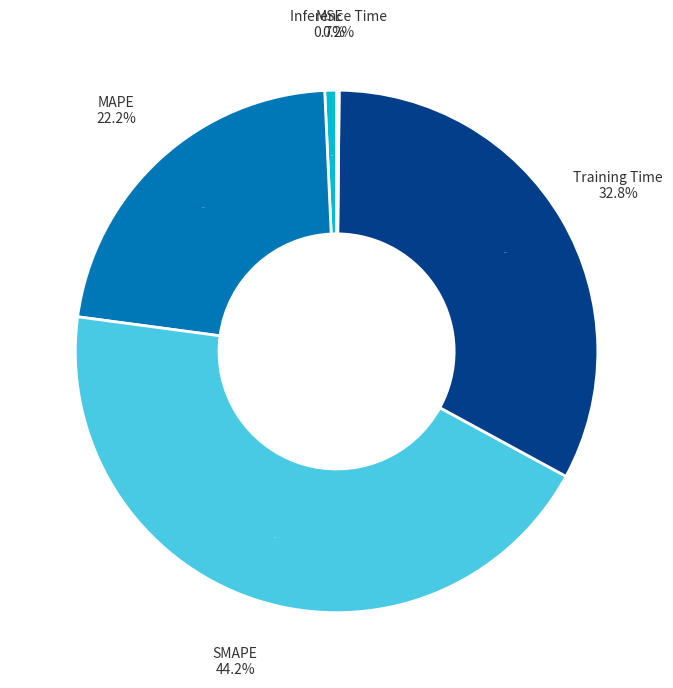

Which category has the biggest portion of the pie?

SMAPE